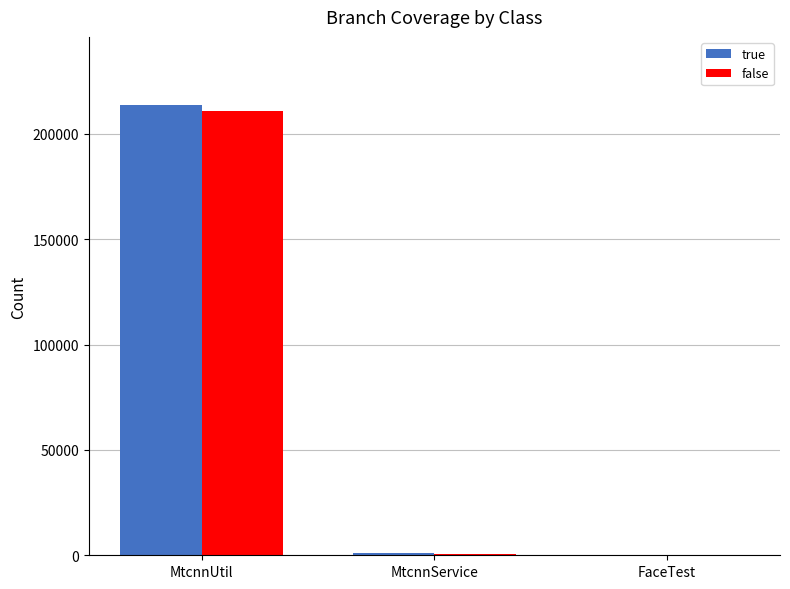

Which series has the widest spread of values?

true